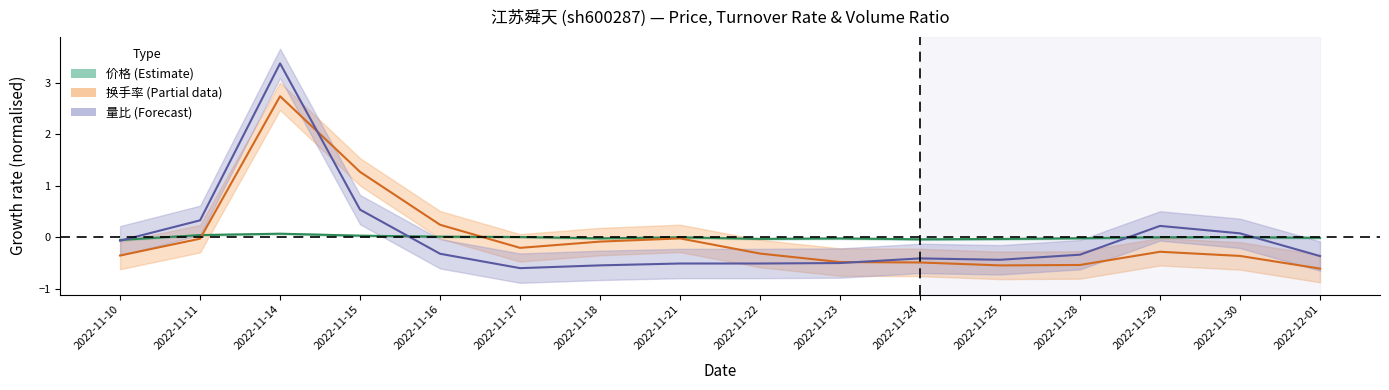

What position from the left is 2022-11-29?

14